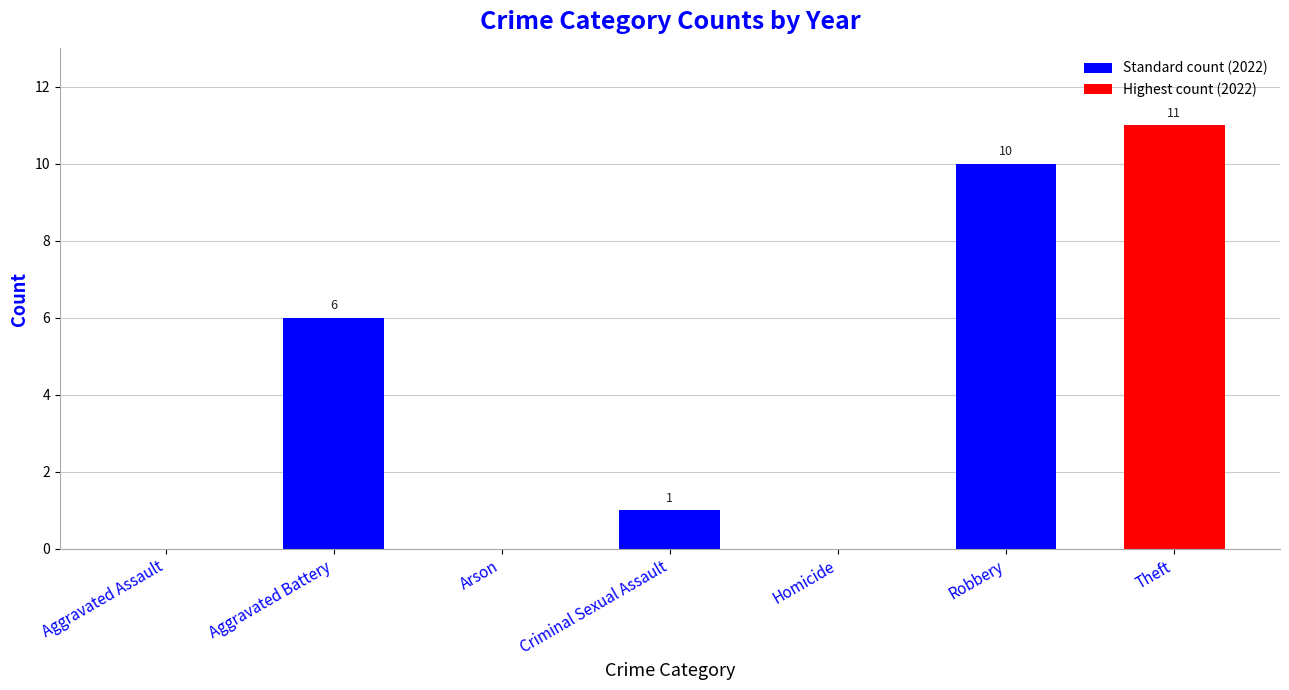

Where is the data nearest to the value 5?

Aggravated Battery